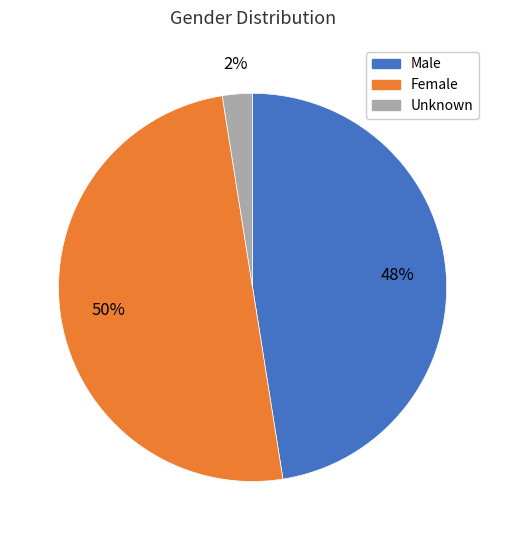

How many slices are in this pie chart?

3